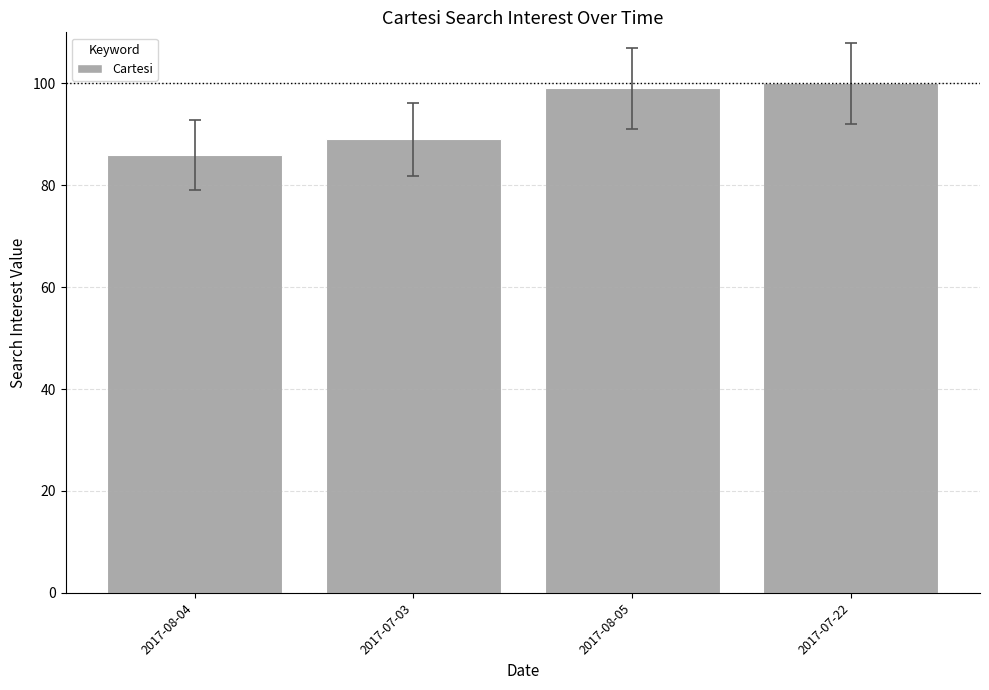

Where is the data nearest to the value 93?

2017-07-03